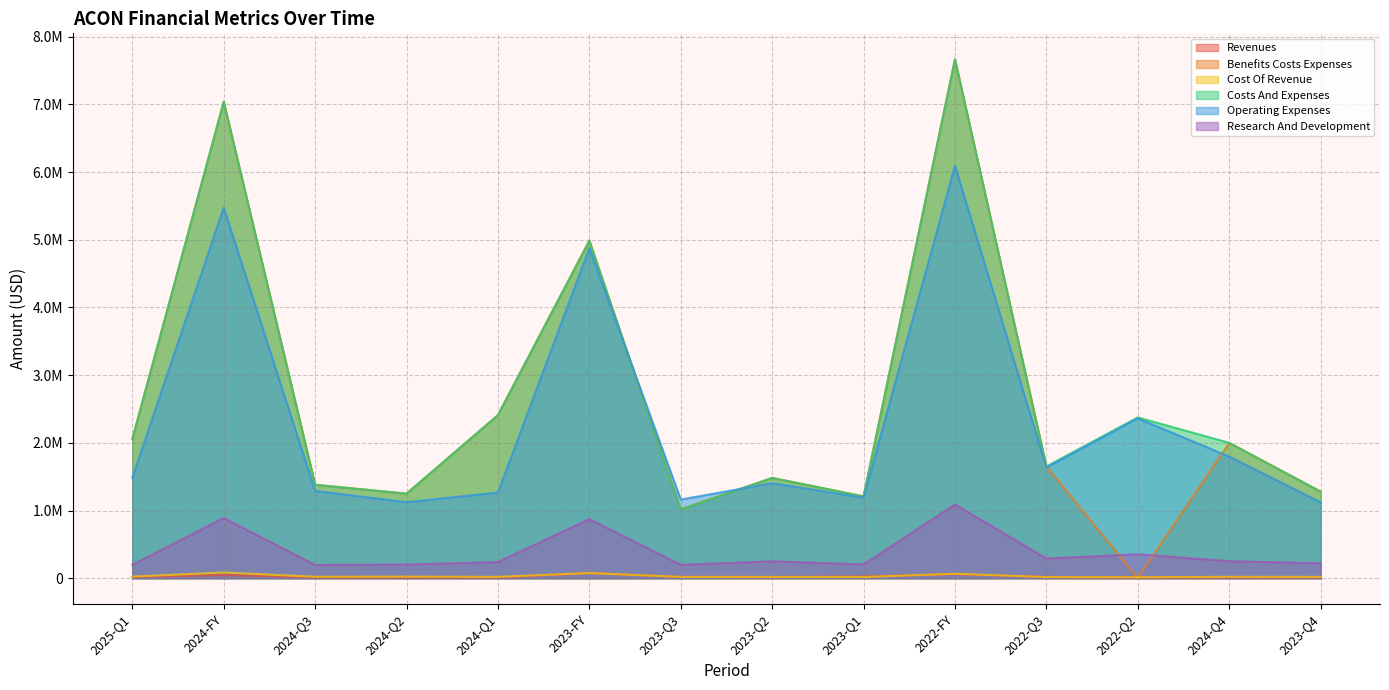

How many lines are shown in the chart?

6